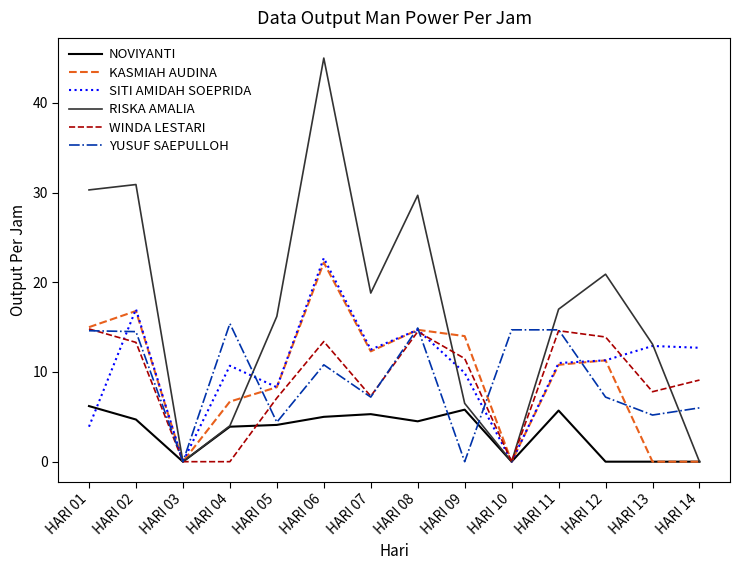

What is the maximum value shown in the chart?

45.0